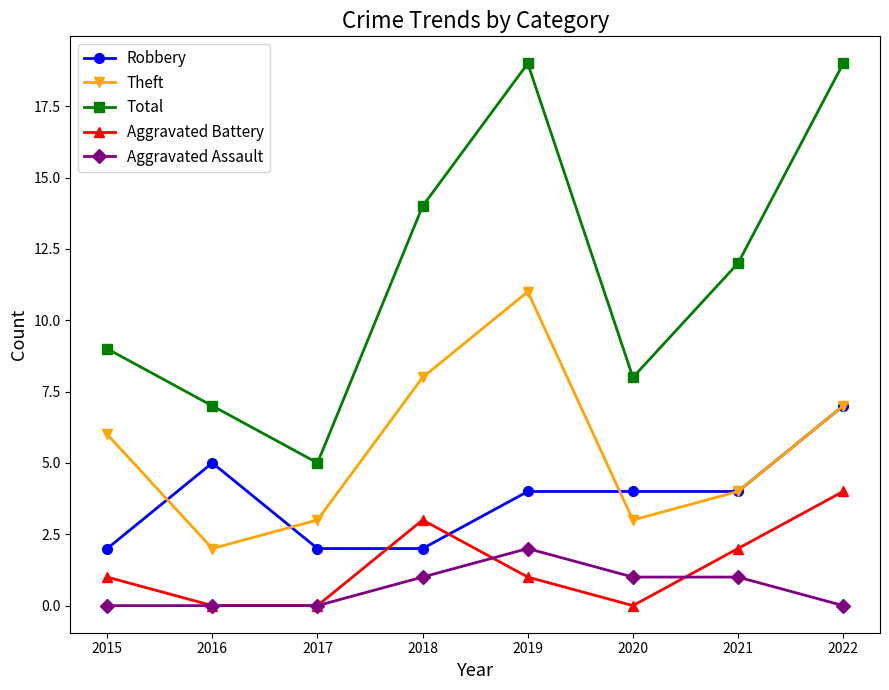

Which series ends up on top after the final intersection of Aggravated Battery and Robbery?

Robbery